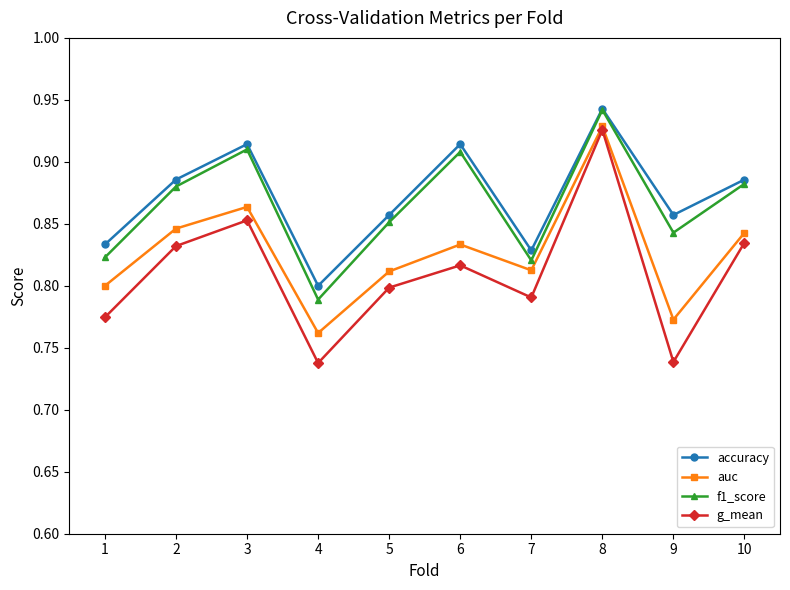

At how many categories does at least one series exceed 0?

10